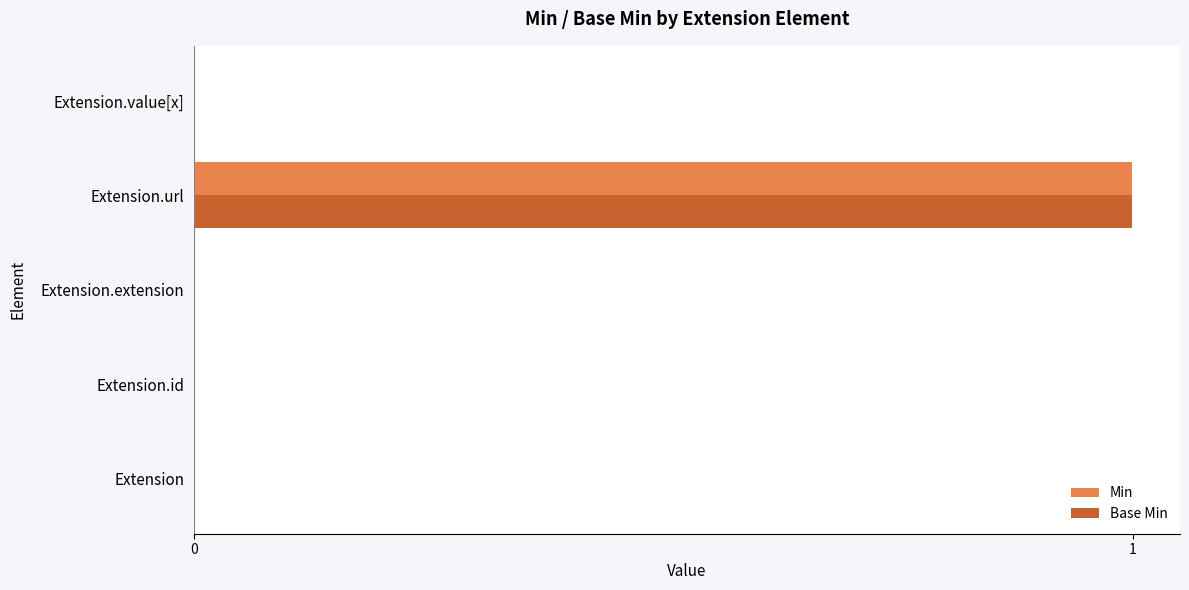

How many data points does each series have?

5